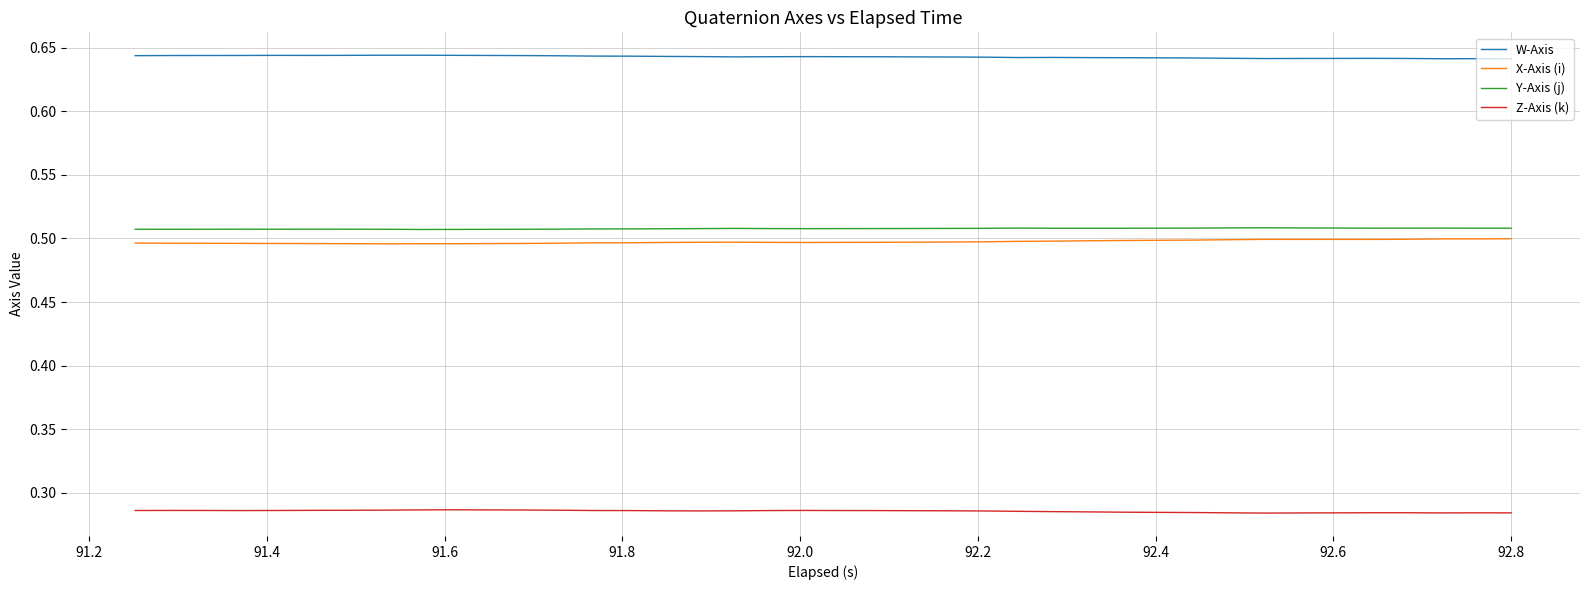

True or false: W-Axis and X-Axis (i) intersect in this chart.

False